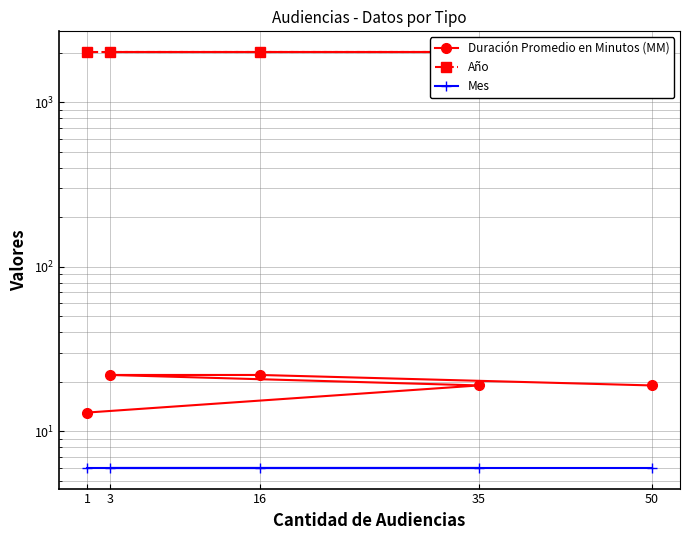

At how many categories does at least one series exceed 1888?

5